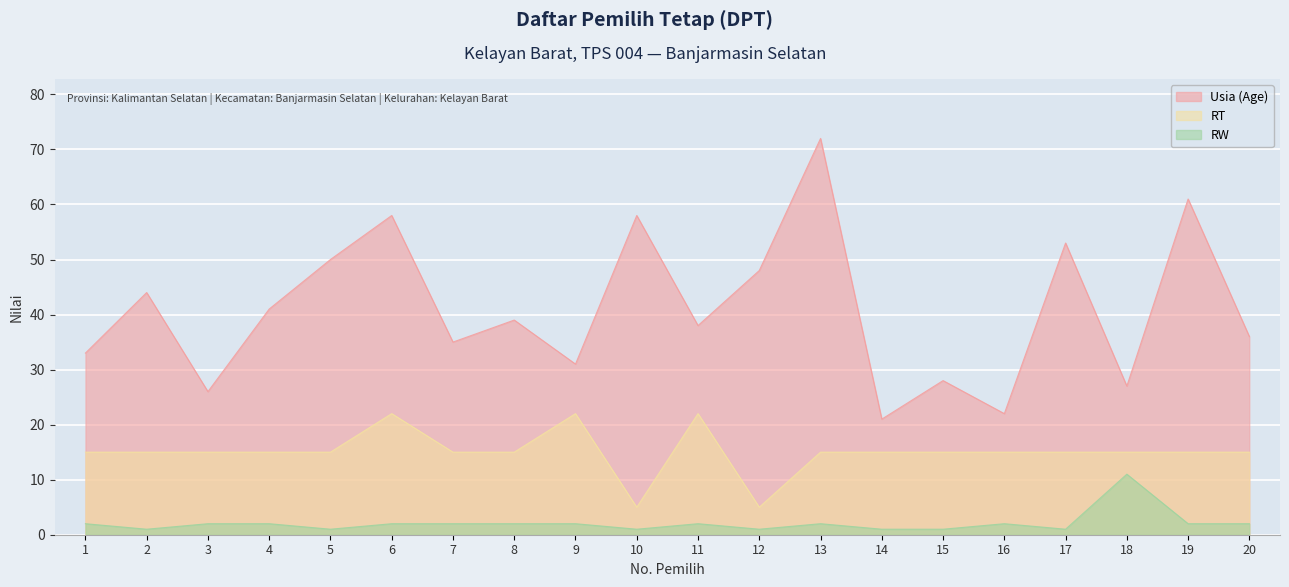

The RT series shows 15 at 8. True or false?

True